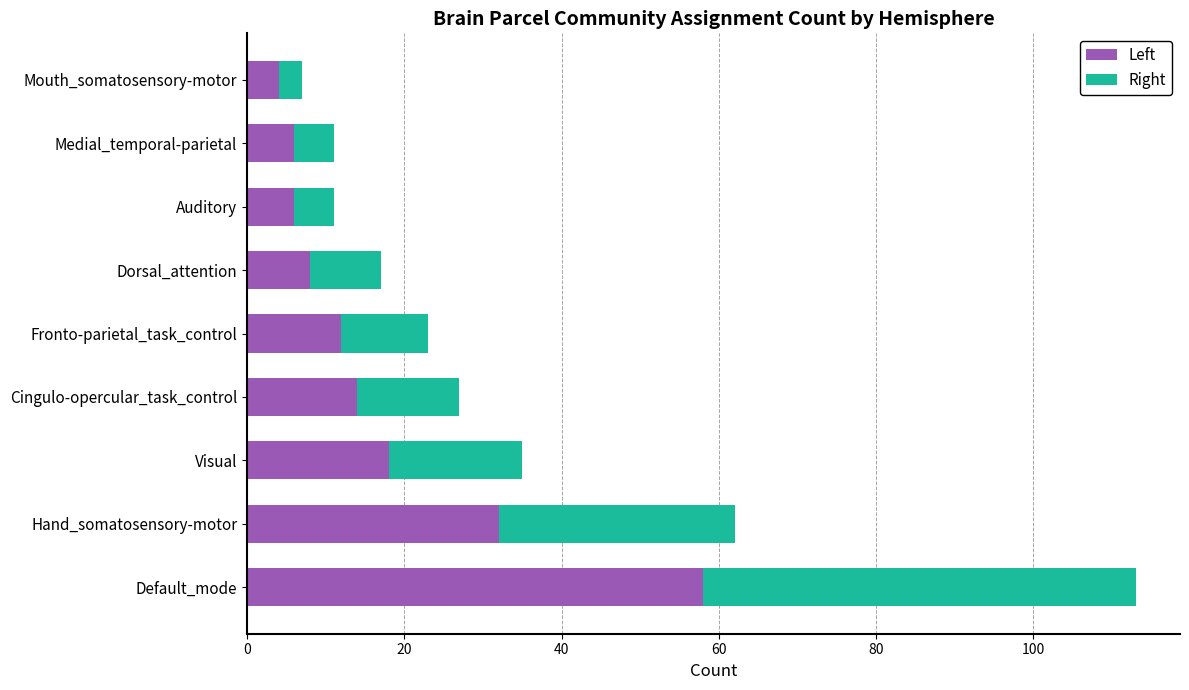

Is it true that Left equals 8 at Dorsal_attention?

True